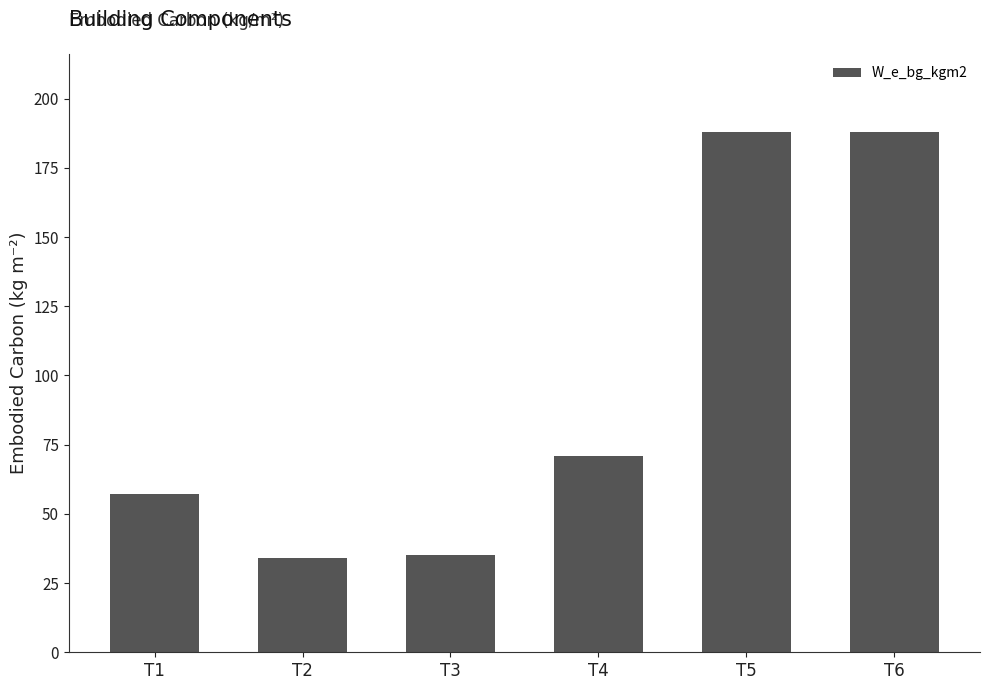

How many values are below 71?

3